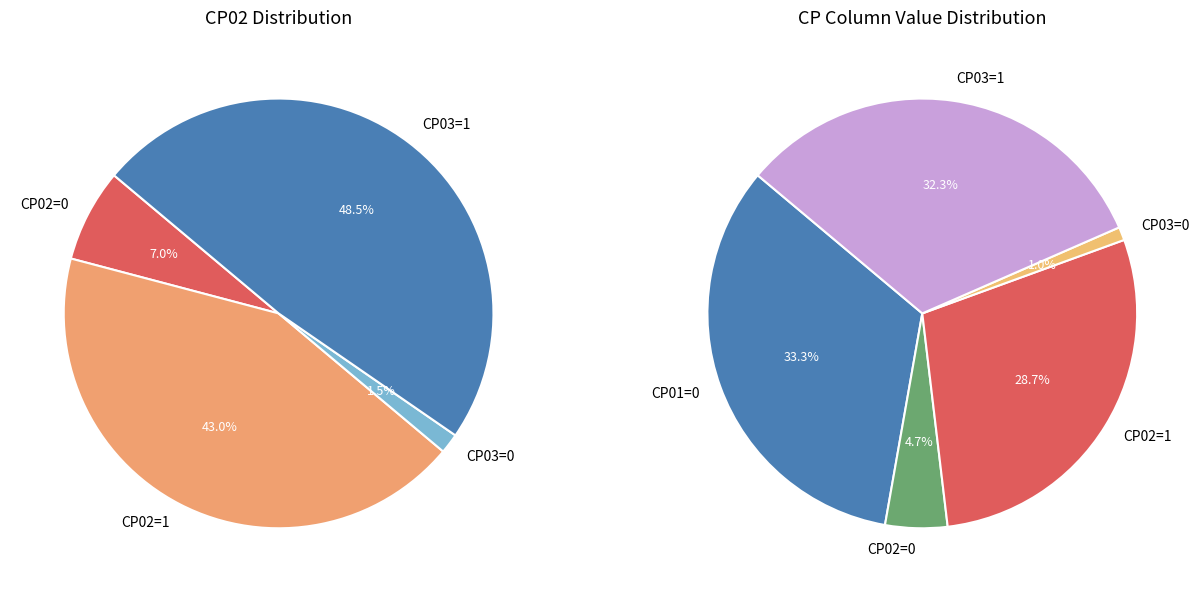

How many segments does this pie chart have?

5